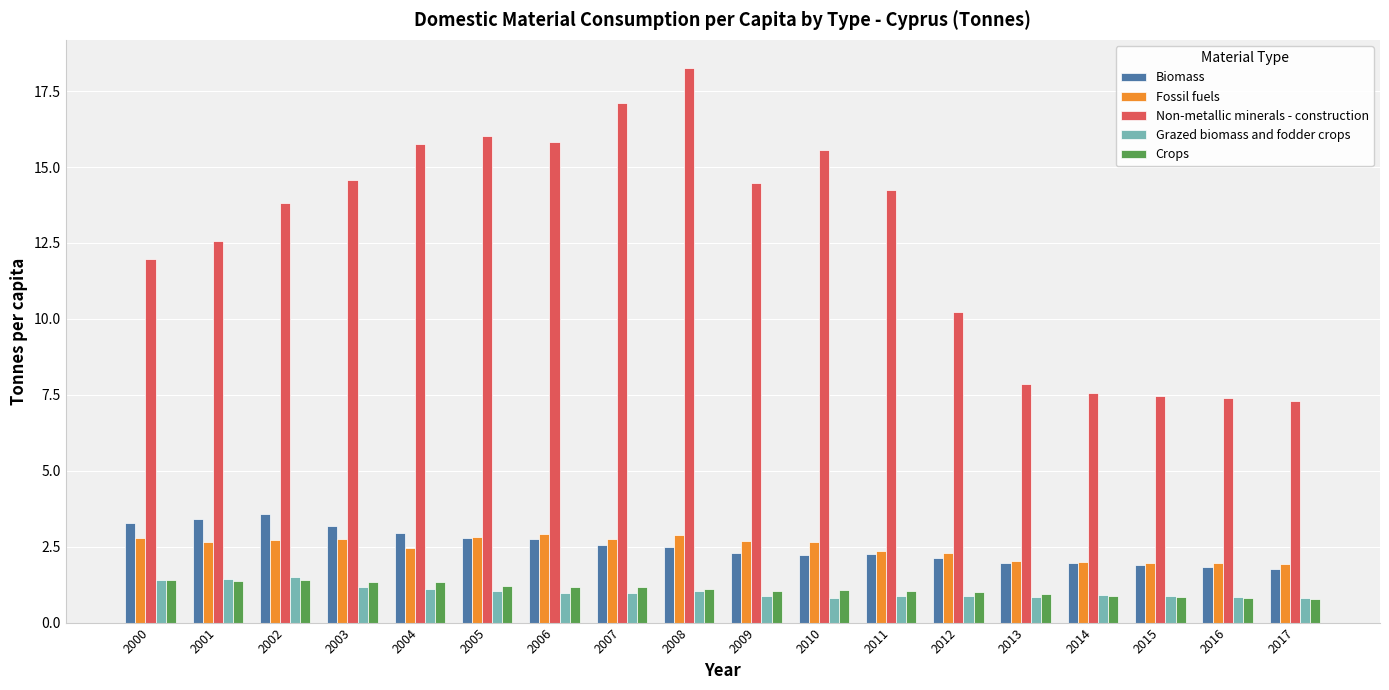

What is the difference between the maximum and minimum values in the Grazed biomass and fodder crops series?

0.7